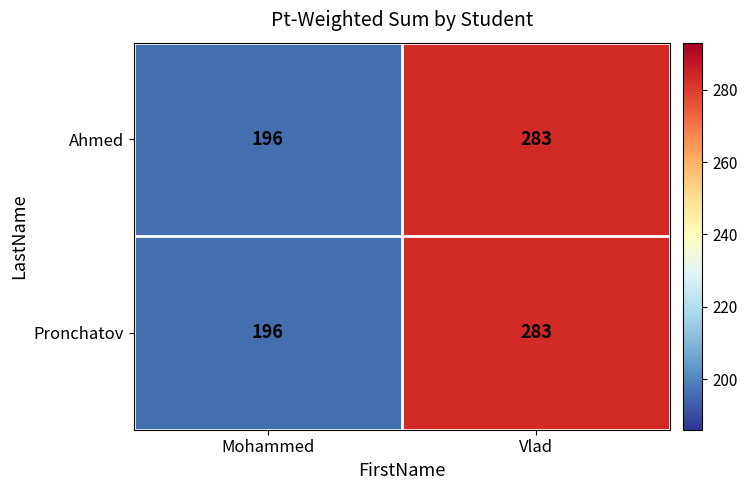

At which category is the sum across all series the highest?

Vlad